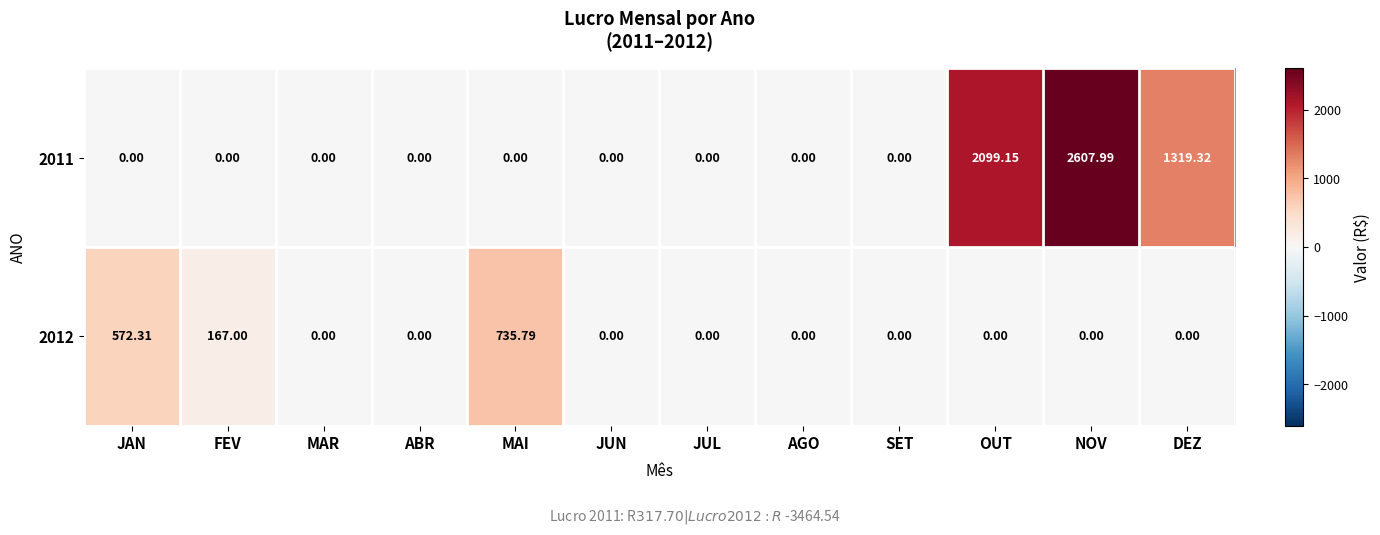

Where is 2012 nearest to the value 367?

FEV